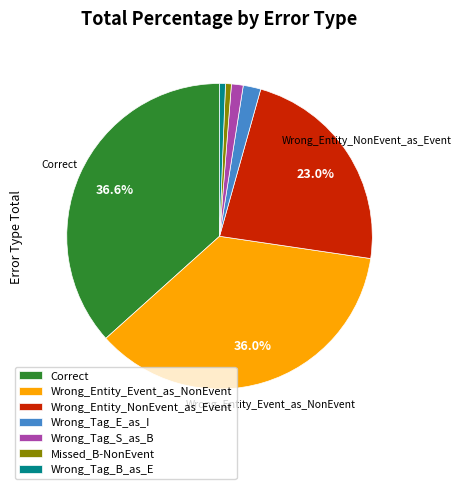

Count the number of slices in the pie.

7